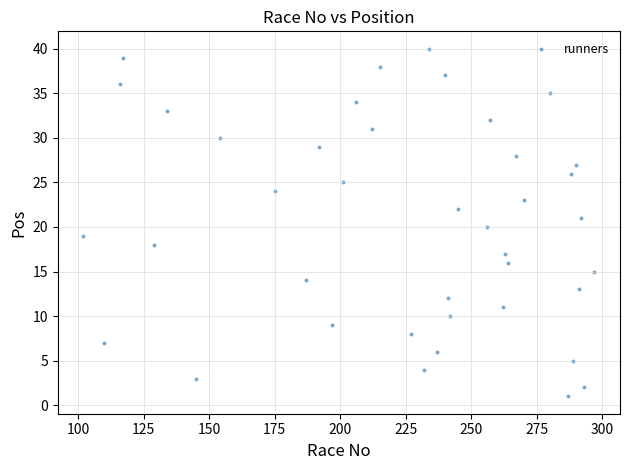

What is the range of Y values (max minus min)?

39